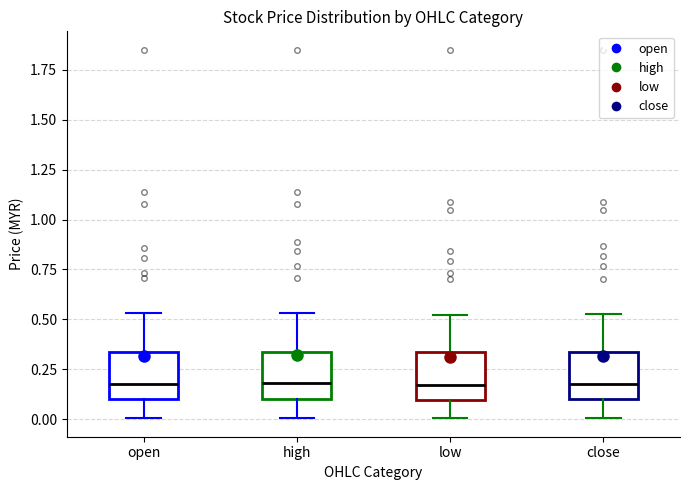

Where is the upper edge of the box for close on the y-axis? The values are not printed on the chart, so give them approximately, as read against the axis.

0.35